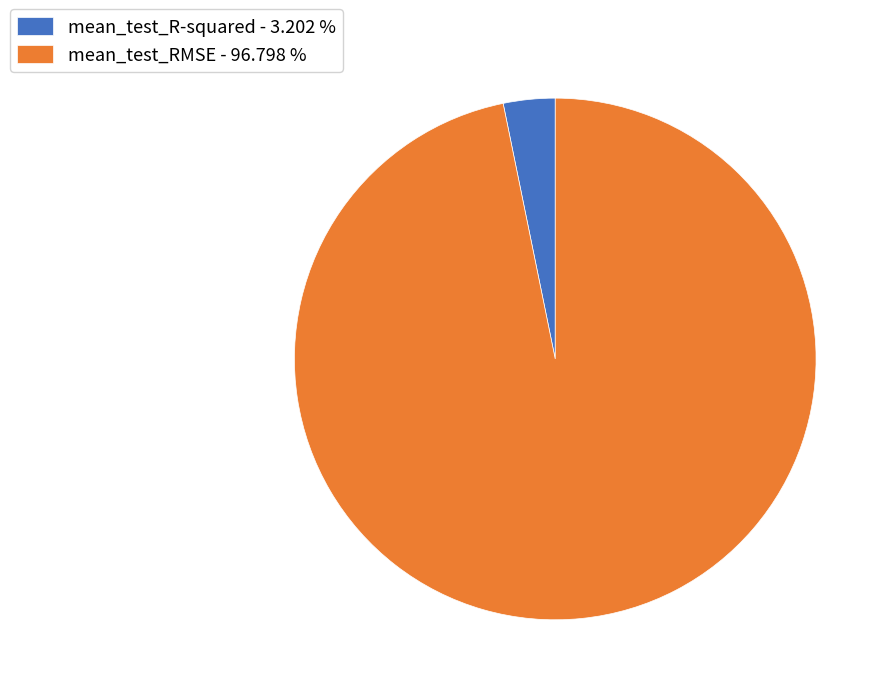

Is there any slice that represents more than half of the pie?

Yes